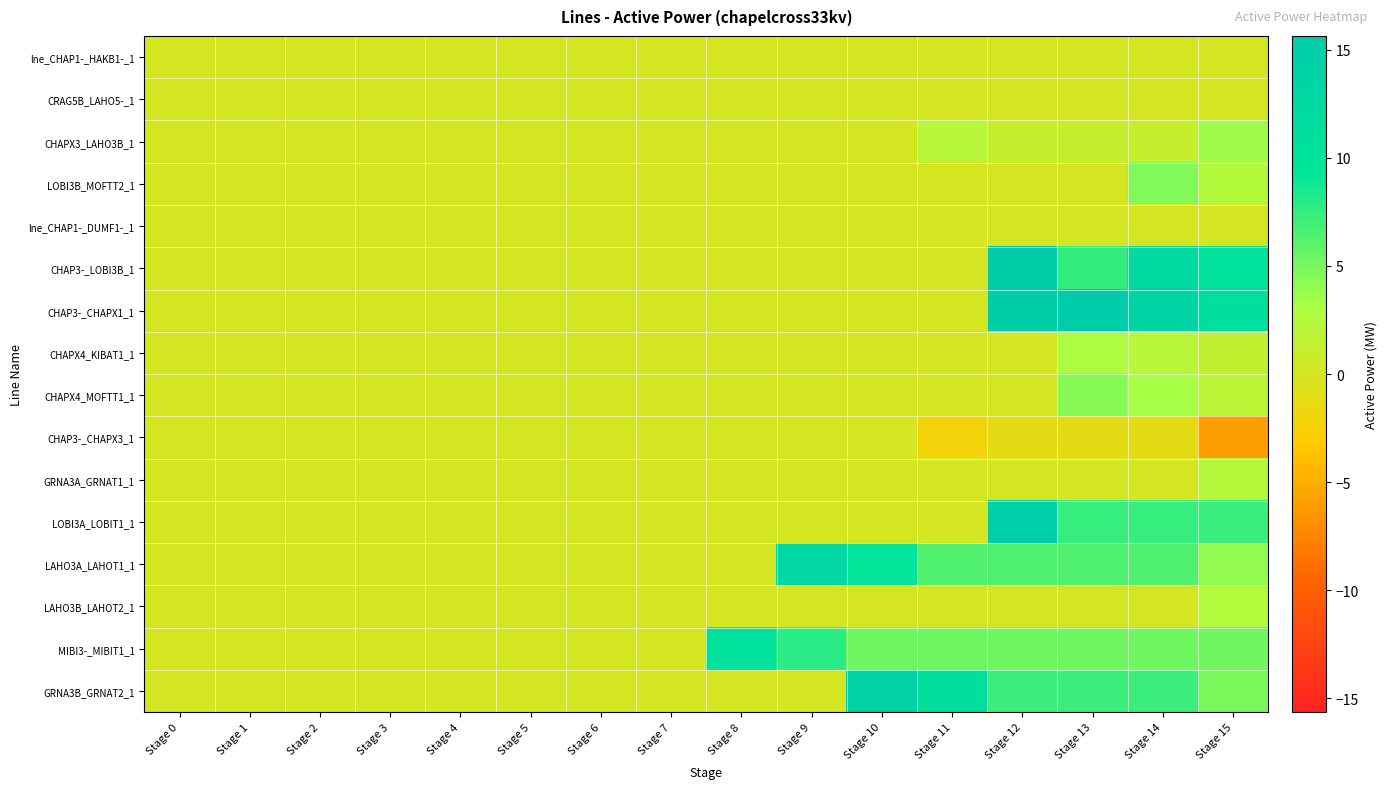

Which label corresponds to the smallest value in the chart?

Stage 15